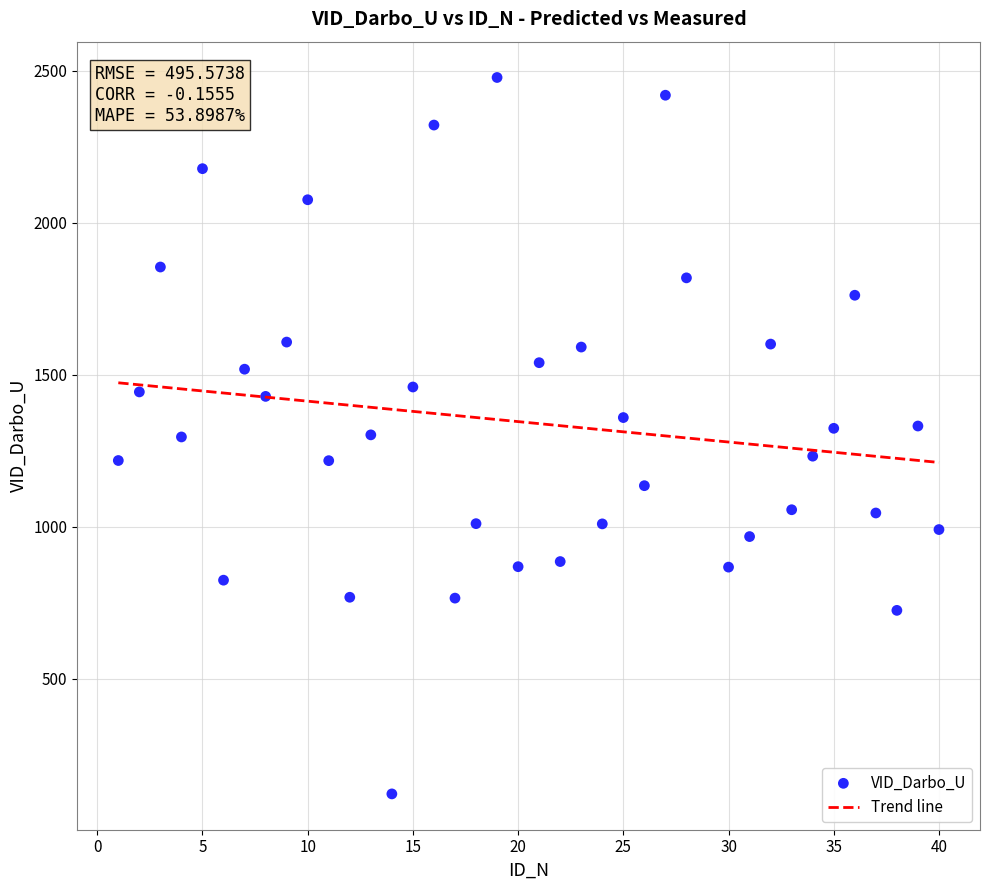

What is the range of X values (max minus min)?

39.0